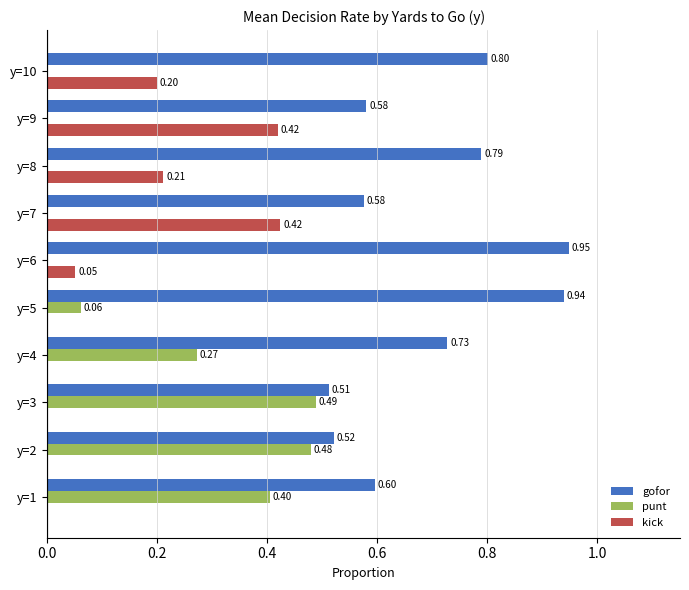

What is the sum of the gofor values at y=6 and y=5?

1.9